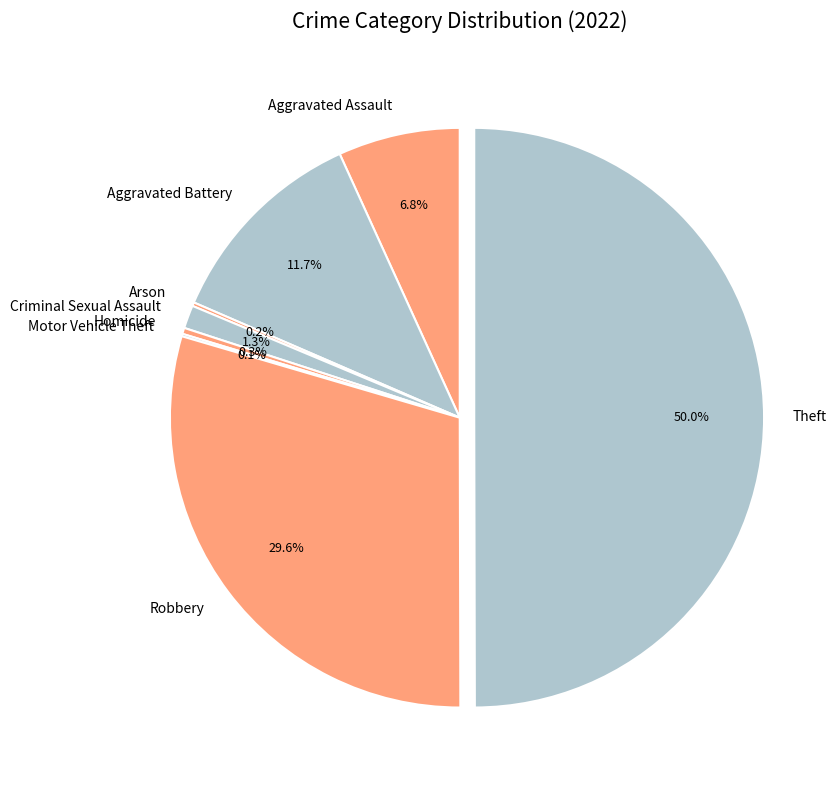

Does Criminal Sexual Assault account for over 50% of the chart?

No